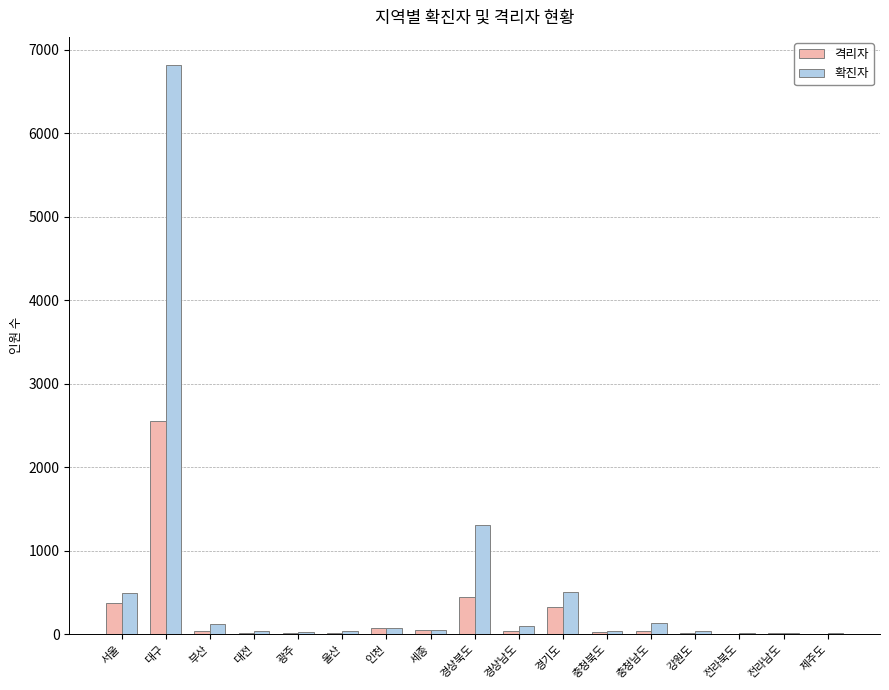

True or false: 격리자 has a value of 46 at 세종.

True